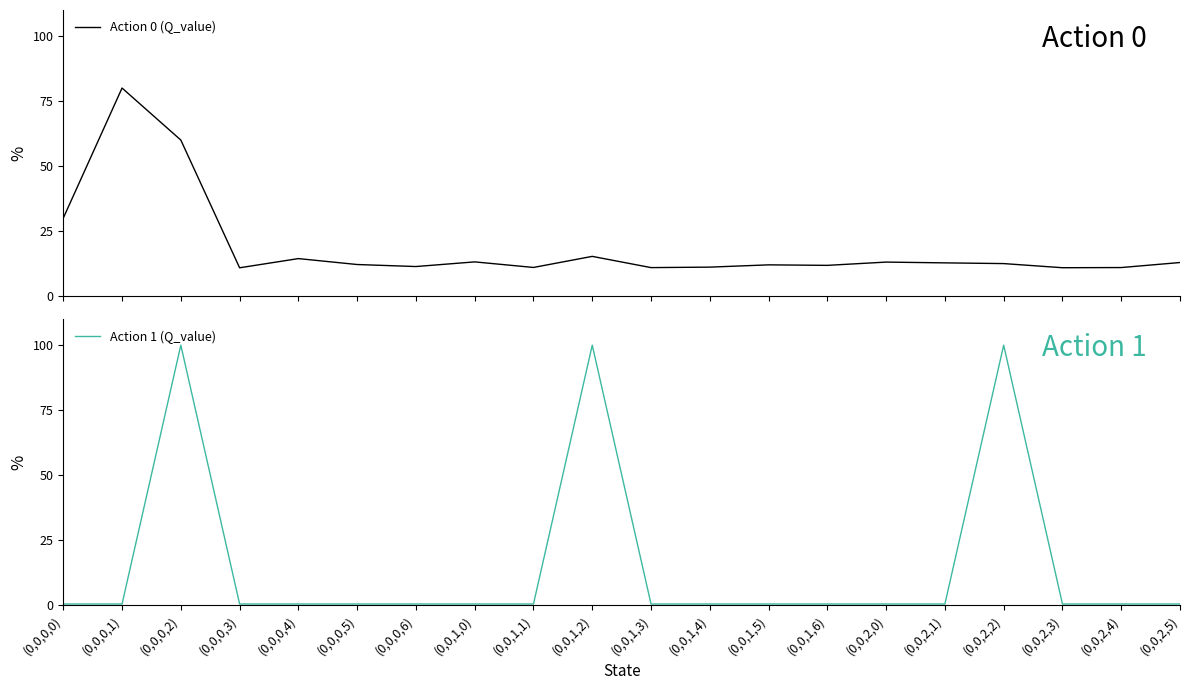

What is the lowest value of the Action 1 (Q_value) series?

0.5